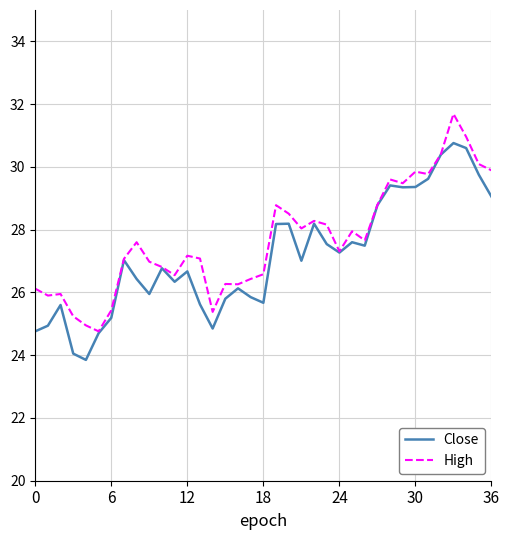

What is the minimum value shown in the chart?

23.9